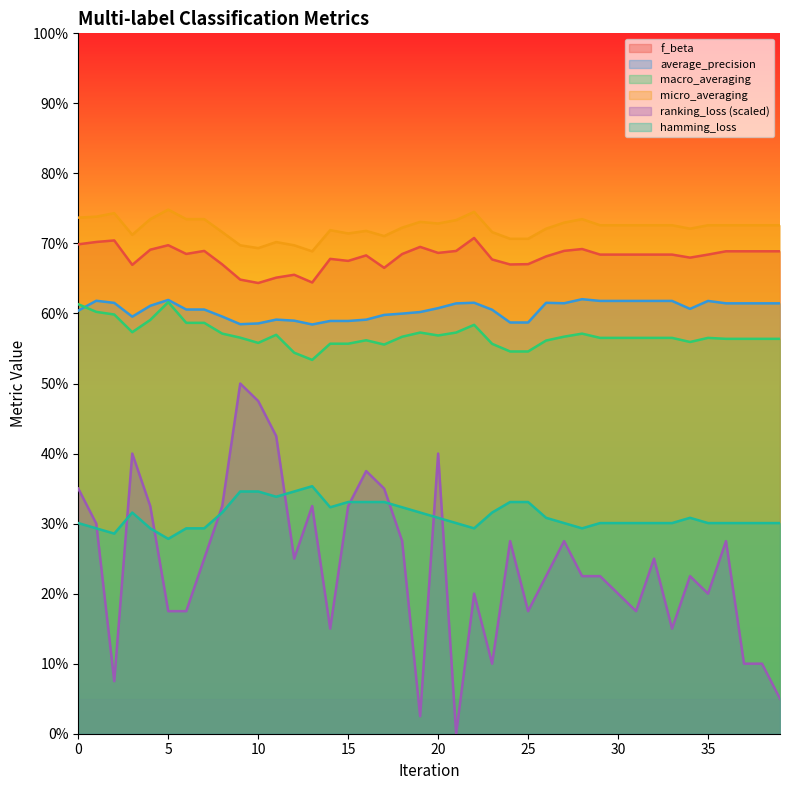

Reading right to left, transcribe all the data shown in this chart.

f_beta: 39=0.7	38=0.7	37=0.7	36=0.7	35=0.7	34=0.7	33=0.7	32=0.7	31=0.7	30=0.7	29=0.7	28=0.7	27=0.7	26=0.7	25=0.7	24=0.7	23=0.7	22=0.7	21=0.7	20=0.7	19=0.7	18=0.7	17=0.7	16=0.7	15=0.7	14=0.7	13=0.6	12=0.7	11=0.7	10=0.6	9=0.6	8=0.7	7=0.7	6=0.7	5=0.7	4=0.7	3=0.7	2=0.7	1=0.7	0=0.7
average_precision: 39=0.6	38=0.6	37=0.6	36=0.6	35=0.6	34=0.6	33=0.6	32=0.6	31=0.6	30=0.6	29=0.6	28=0.6	27=0.6	26=0.6	25=0.6	24=0.6	23=0.6	22=0.6	21=0.6	20=0.6	19=0.6	18=0.6	17=0.6	16=0.6	15=0.6	14=0.6	13=0.6	12=0.6	11=0.6	10=0.6	9=0.6	8=0.6	7=0.6	6=0.6	5=0.6	4=0.6	3=0.6	2=0.6	1=0.6	0=0.6
macro_averaging: 39=0.6	38=0.6	37=0.6	36=0.6	35=0.6	34=0.6	33=0.6	32=0.6	31=0.6	30=0.6	29=0.6	28=0.6	27=0.6	26=0.6	25=0.5	24=0.5	23=0.6	22=0.6	21=0.6	20=0.6	19=0.6	18=0.6	17=0.6	16=0.6	15=0.6	14=0.6	13=0.5	12=0.5	11=0.6	10=0.6	9=0.6	8=0.6	7=0.6	6=0.6	5=0.6	4=0.6	3=0.6	2=0.6	1=0.6	0=0.6
micro_averaging: 39=0.7	38=0.7	37=0.7	36=0.7	35=0.7	34=0.7	33=0.7	32=0.7	31=0.7	30=0.7	29=0.7	28=0.7	27=0.7	26=0.7	25=0.7	24=0.7	23=0.7	22=0.7	21=0.7	20=0.7	19=0.7	18=0.7	17=0.7	16=0.7	15=0.7	14=0.7	13=0.7	12=0.7	11=0.7	10=0.7	9=0.7	8=0.7	7=0.7	6=0.7	5=0.7	4=0.7	3=0.7	2=0.7	1=0.7	0=0.7
ranking_loss: 39=0.0	38=0.1	37=0.1	36=0.3	35=0.2	34=0.2	33=0.2	32=0.2	31=0.2	30=0.2	29=0.2	28=0.2	27=0.3	26=0.2	25=0.2	24=0.3	23=0.1	22=0.2	21=0.0	20=0.4	19=0.0	18=0.3	17=0.4	16=0.4	15=0.3	14=0.2	13=0.3	12=0.2	11=0.4	10=0.5	9=0.5	8=0.3	7=0.2	6=0.2	5=0.2	4=0.3	3=0.4	2=0.1	1=0.3	0=0.4
hamming_loss: 39=0.3	38=0.3	37=0.3	36=0.3	35=0.3	34=0.3	33=0.3	32=0.3	31=0.3	30=0.3	29=0.3	28=0.3	27=0.3	26=0.3	25=0.3	24=0.3	23=0.3	22=0.3	21=0.3	20=0.3	19=0.3	18=0.3	17=0.3	16=0.3	15=0.3	14=0.3	13=0.4	12=0.3	11=0.3	10=0.3	9=0.3	8=0.3	7=0.3	6=0.3	5=0.3	4=0.3	3=0.3	2=0.3	1=0.3	0=0.3